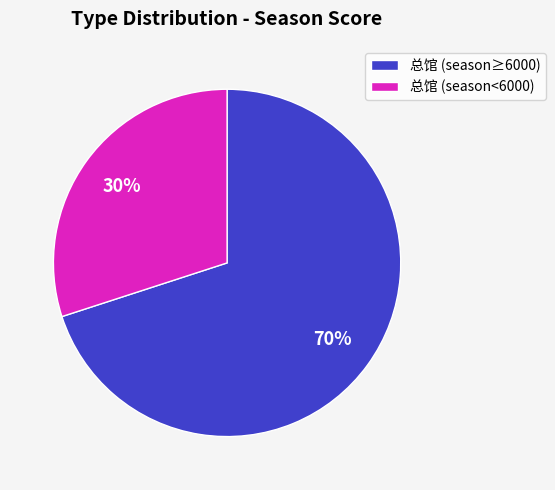

Rank the categories by value from highest to lowest.

总馆 (season≥6000), 总馆 (season<6000)